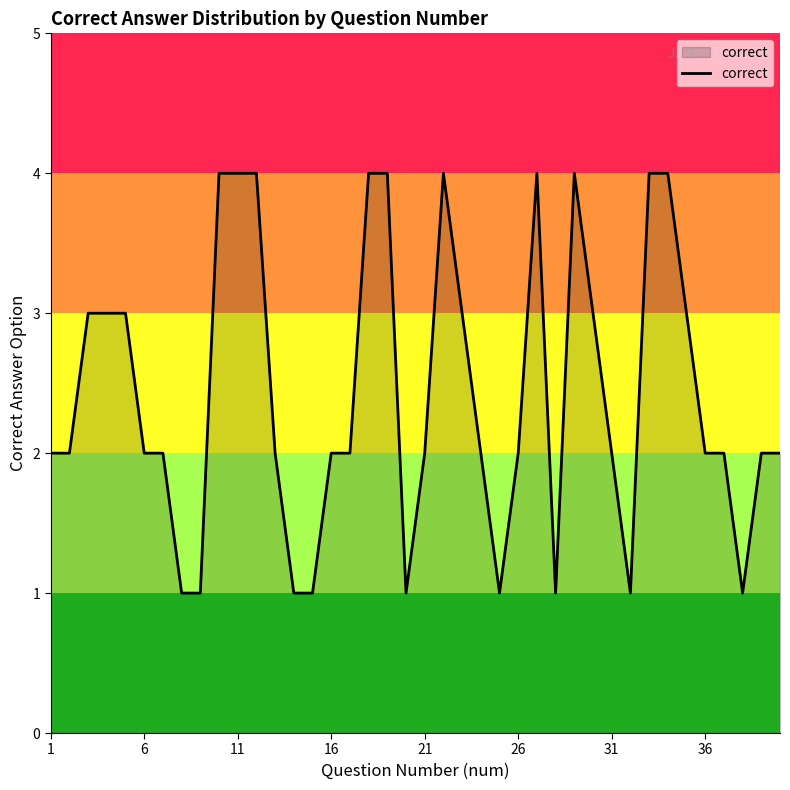

What is the greatest value displayed?

4